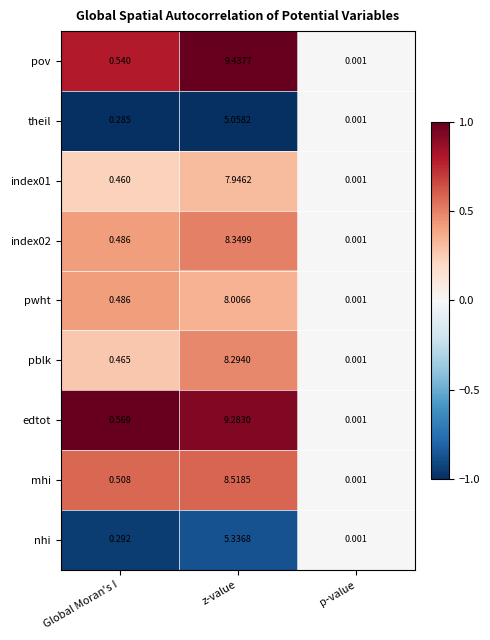

Where is edtot nearest to the value 4?

Global Moran's I